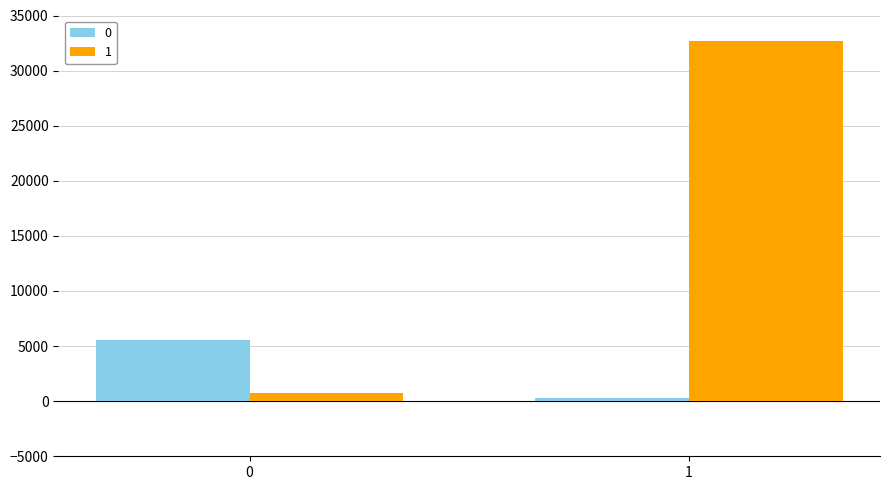

Which series has the widest spread of values?

1